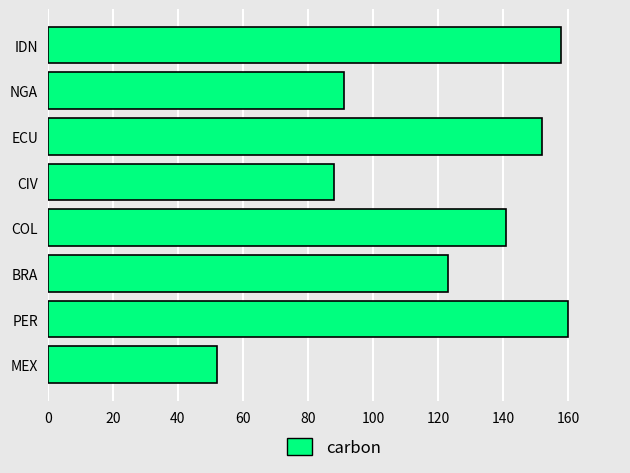

Between NGA and BRA, which is larger?

BRA